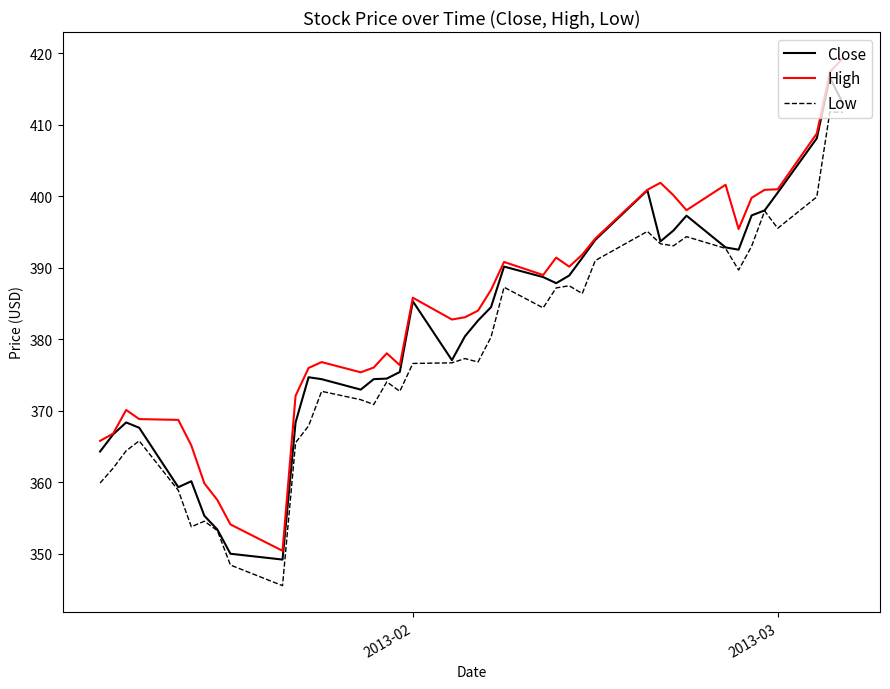

True or false: High and Low intersect in this chart.

False